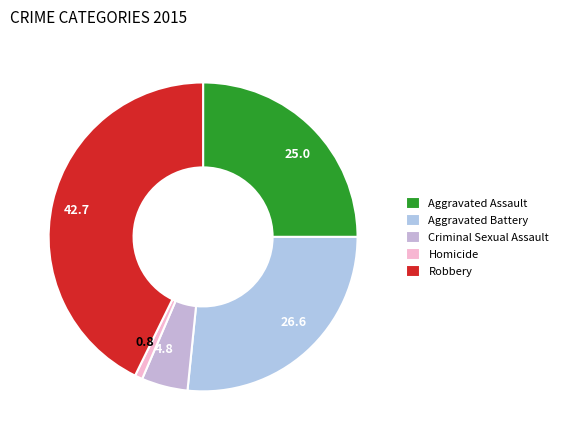

Approximately how many times larger is the value at 25.0 compared to 42.7?

0.6